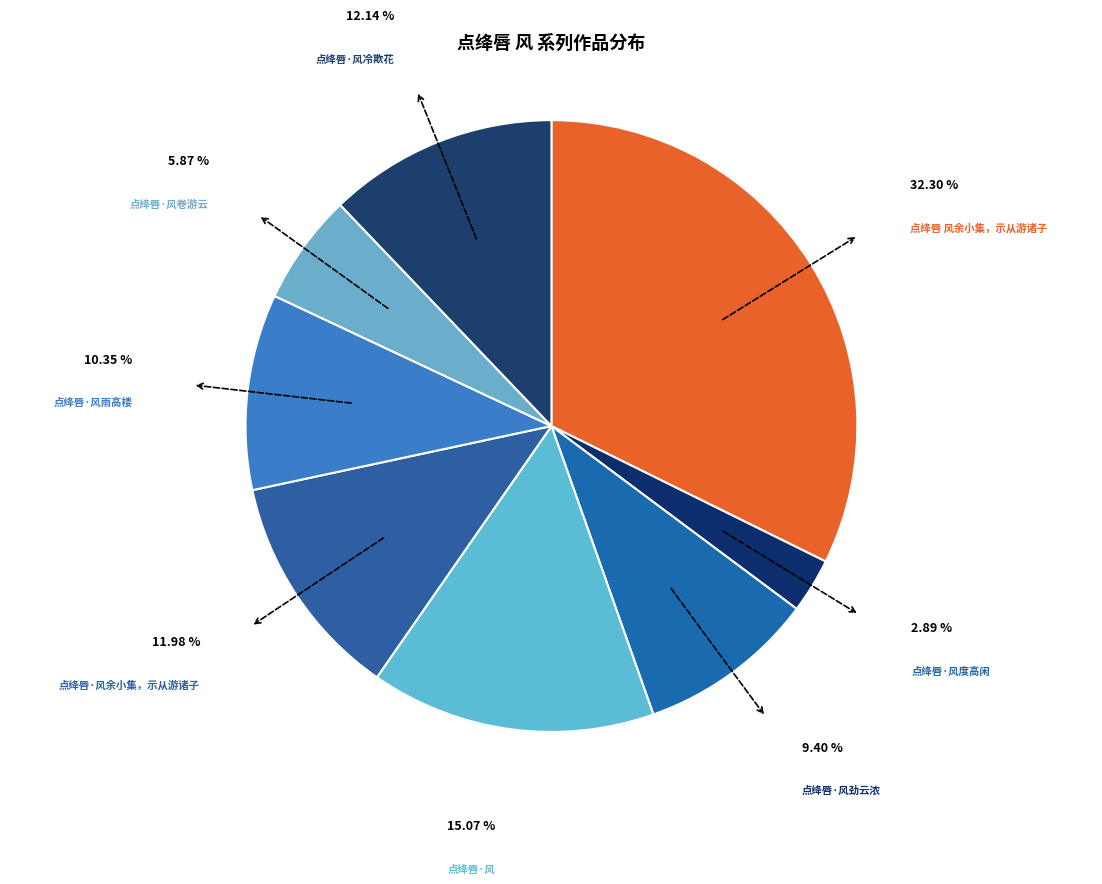

Which slice is the largest?

点绛唇 风余小集，示从游诸子